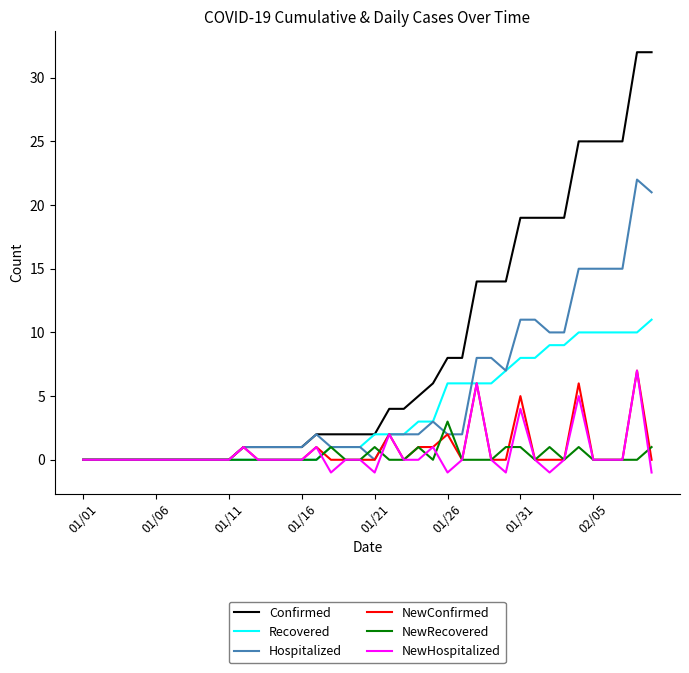

What is the average value of the NewConfirmed series?

1